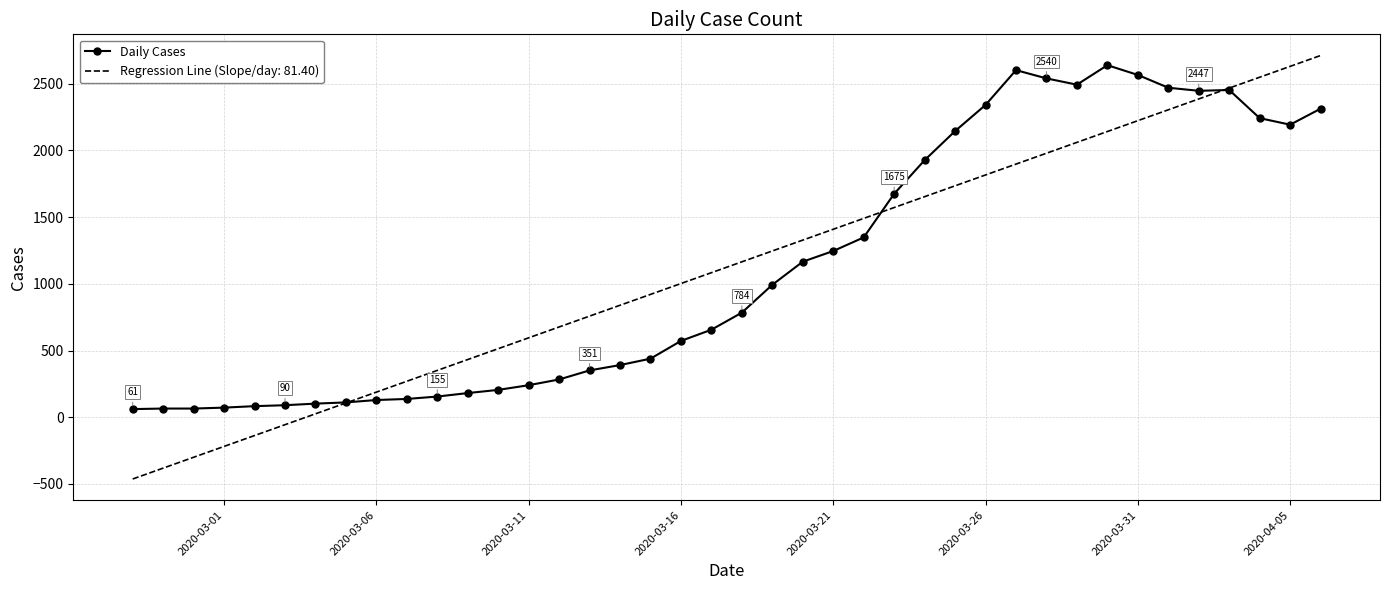

What is the minimum value shown in the chart?

-463.1